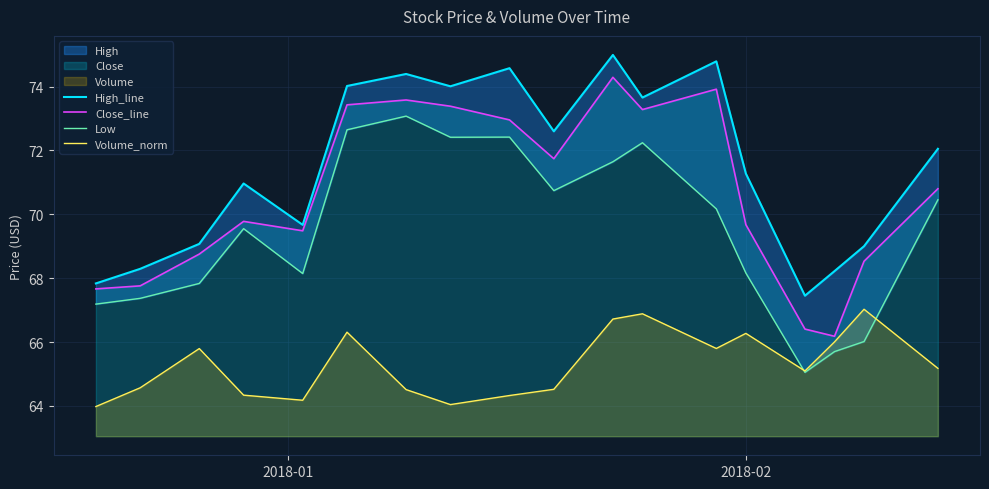

What are all the series names shown in the legend?

High_line, Close_line, Low, Volume_norm